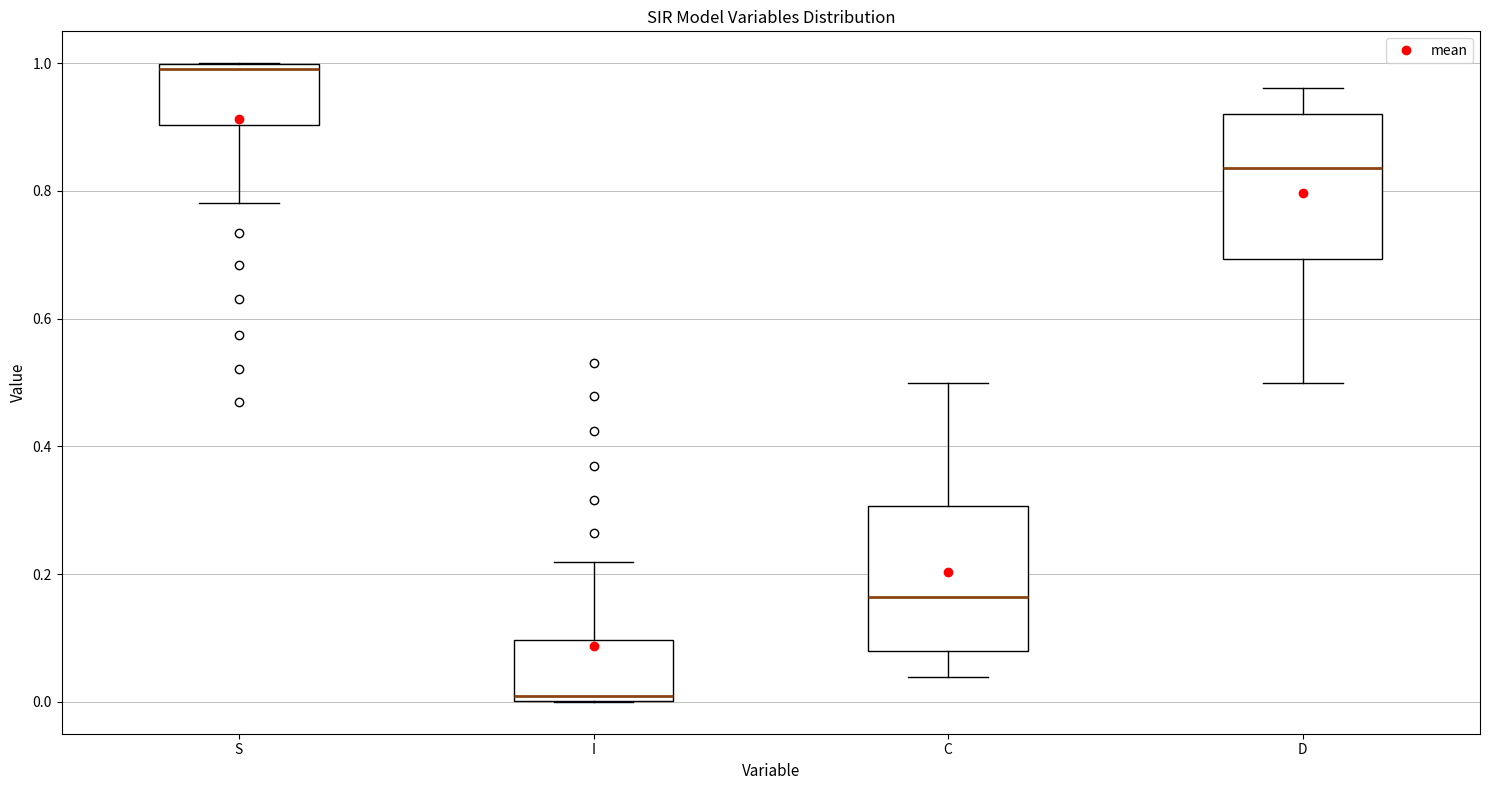

Reading left to right, read every box against the y-axis: the position of its median line, the range the box covers, and the ends of its whiskers. The values are not printed on the chart, so give them approximately, as read against the axis.

S: median 1.00 (just below the box's upper edge), box 0.90 to 1.00, whiskers 0.78 to 1.00
I: median 0.00 (just above the box's lower edge), box 0.00 to 0.10, whiskers 0.00 to 0.22
C: median 0.16, box 0.08 to 0.30, whiskers 0.04 to 0.50
D: median 0.84, box 0.70 to 0.92, whiskers 0.50 to 0.96